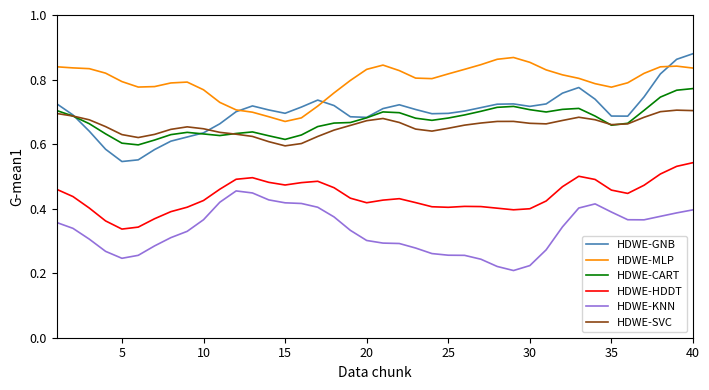

Which series has the widest spread of values?

HDWE-GNB